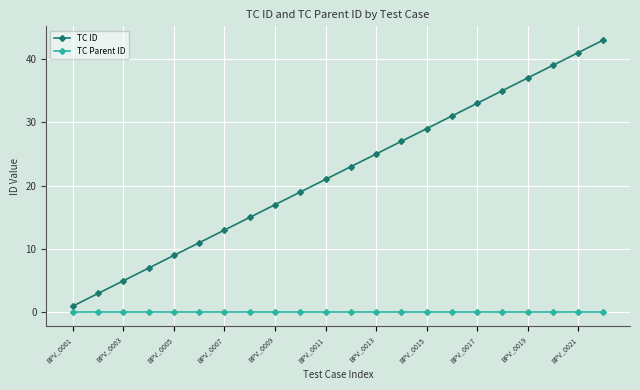

What is the value of the TC ID point at the 18th from the left?

35